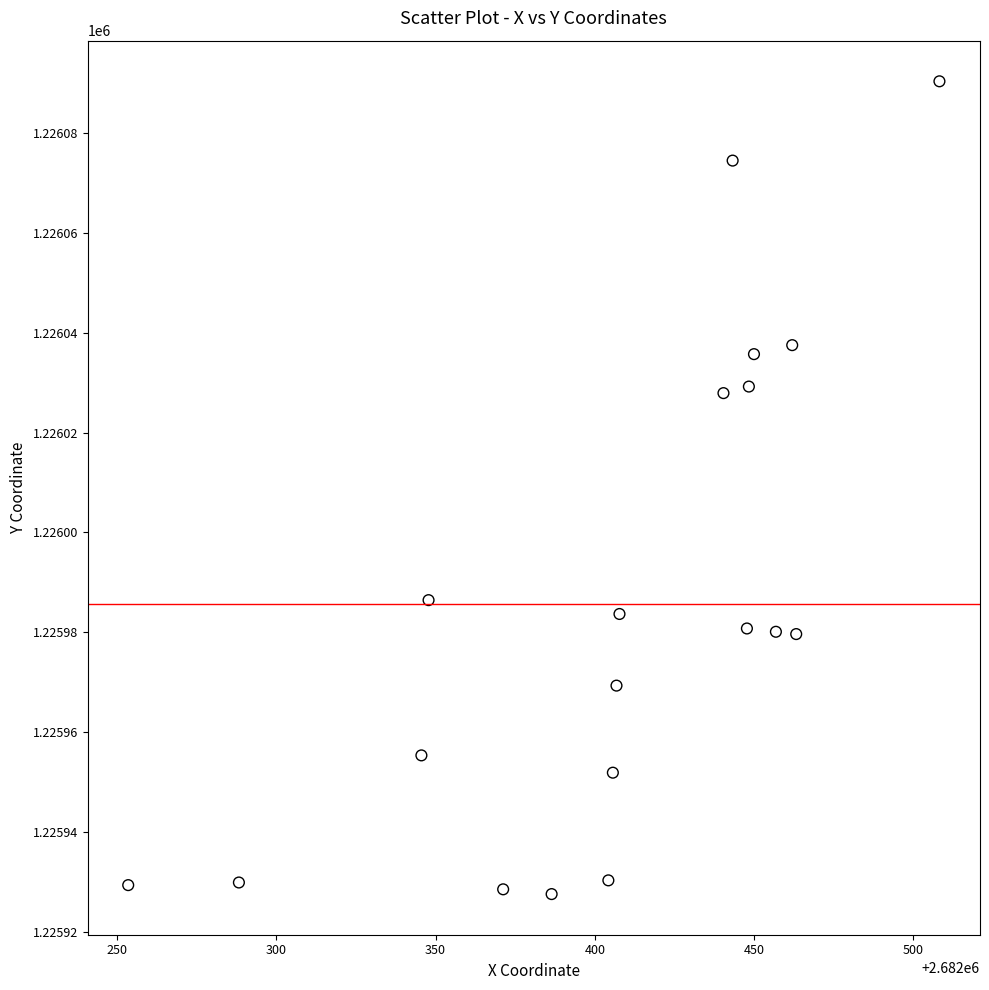

What is the range of Y values (max minus min)?

162.8